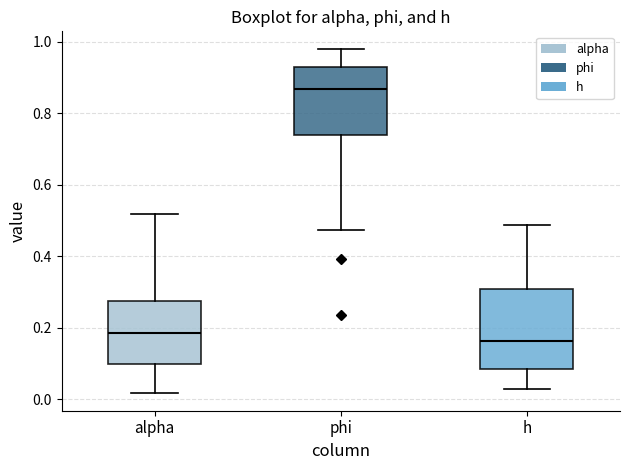

Where is the lower edge of the box for alpha on the y-axis? The values are not printed on the chart, so give them approximately, as read against the axis.

0.10